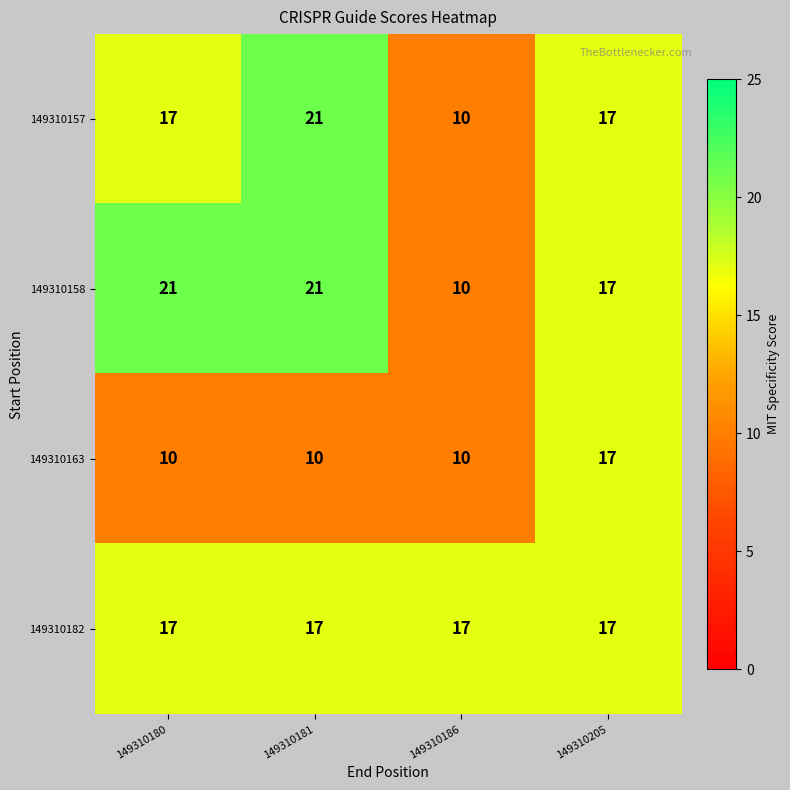

True or false: 149310158 has a value of 28 at 149310205.

False